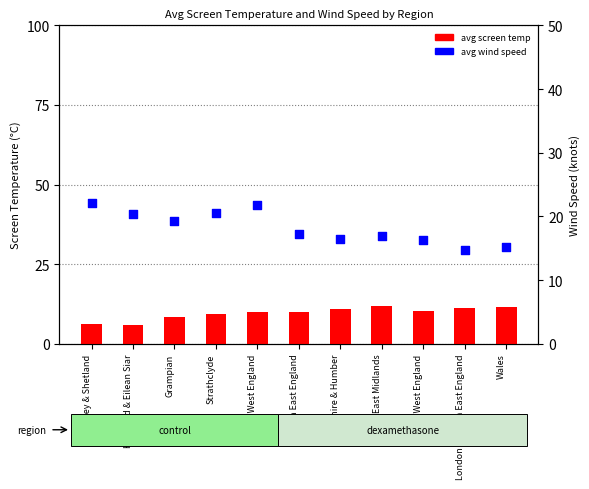

Which series reaches the maximum Y coordinate?

avg wind speed